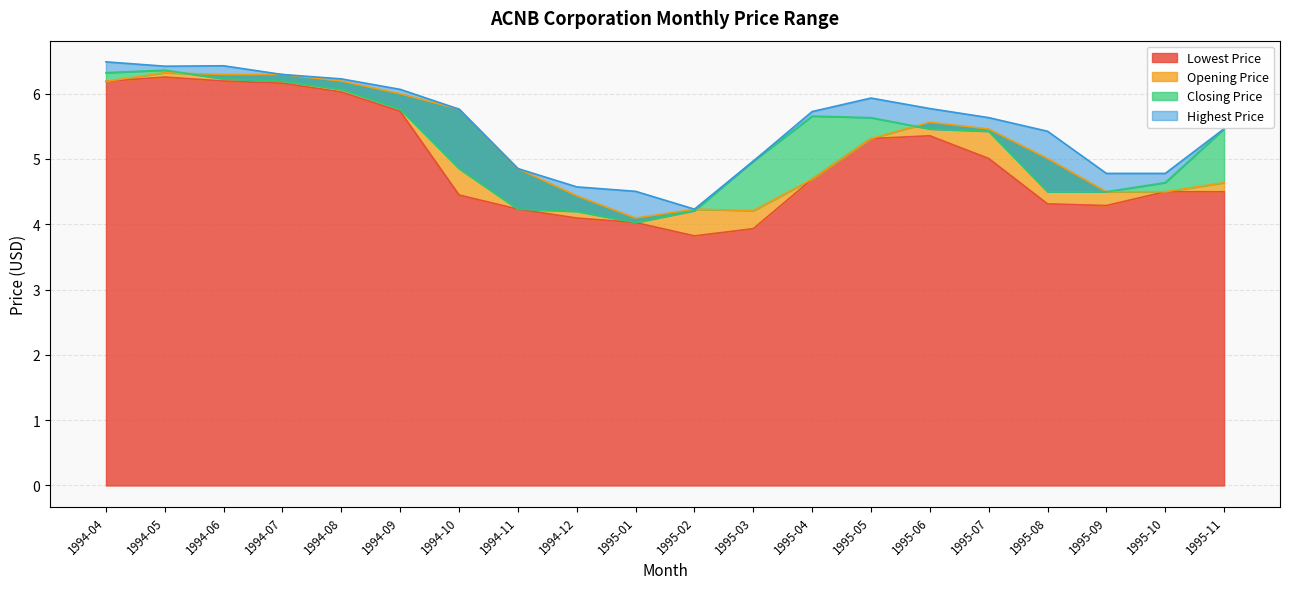

What is the label of the 17th point from the right?

1994-07